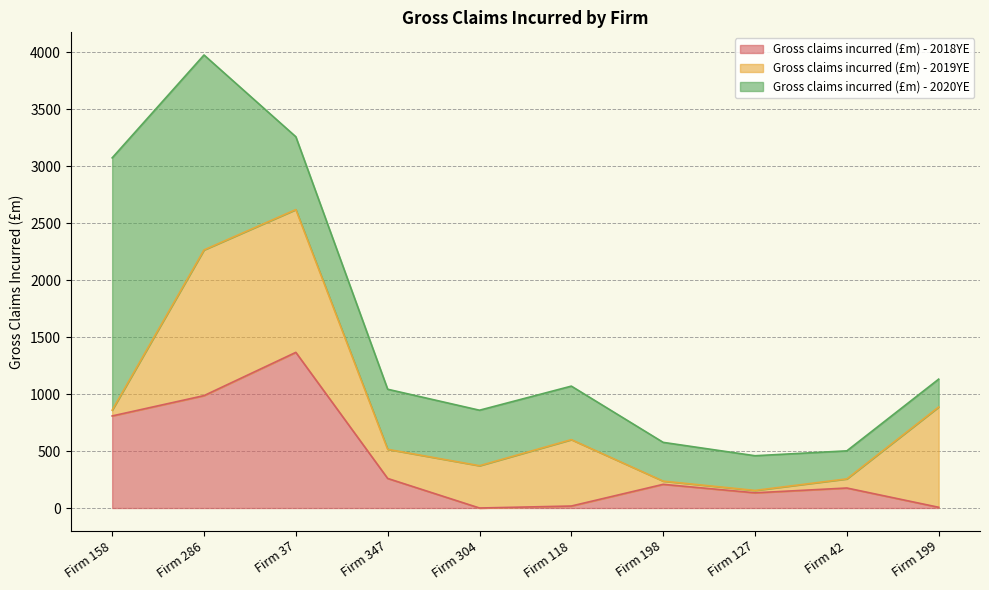

At which category is the sum across all series the highest?

Firm 286